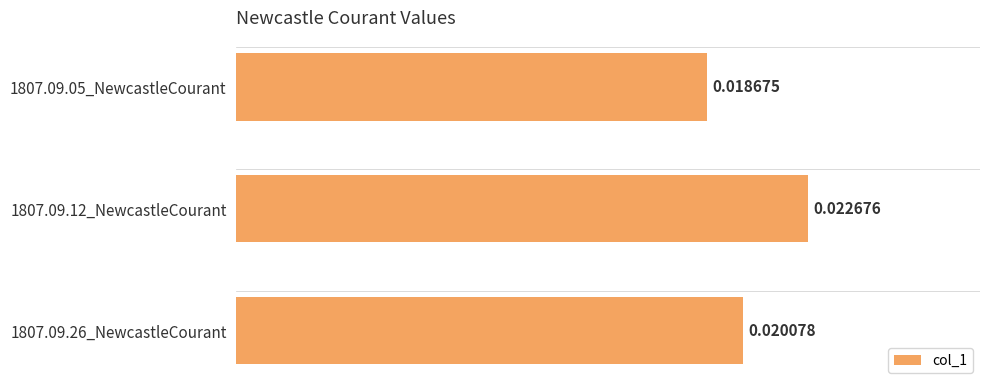

Rank the categories by value from highest to lowest.

1807.09.12_NewcastleCourant, 1807.09.26_NewcastleCourant, 1807.09.05_NewcastleCourant